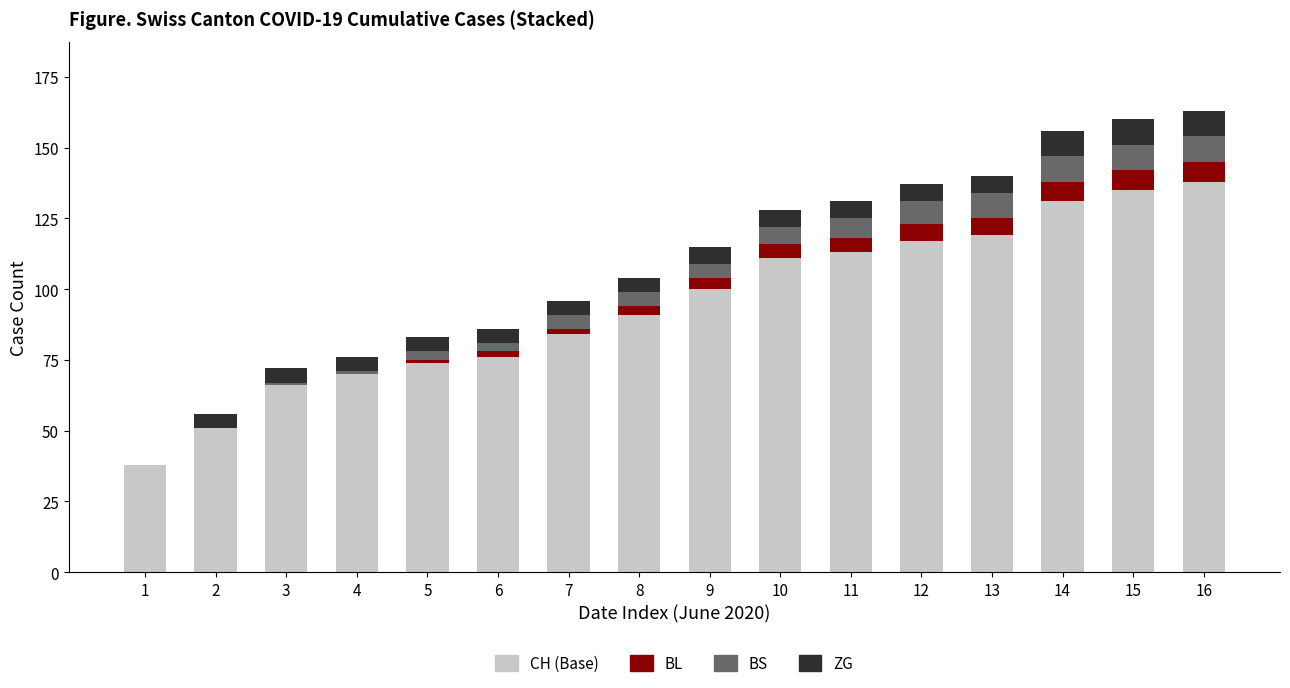

True or false: ZG has a value of 9 at 16.

True